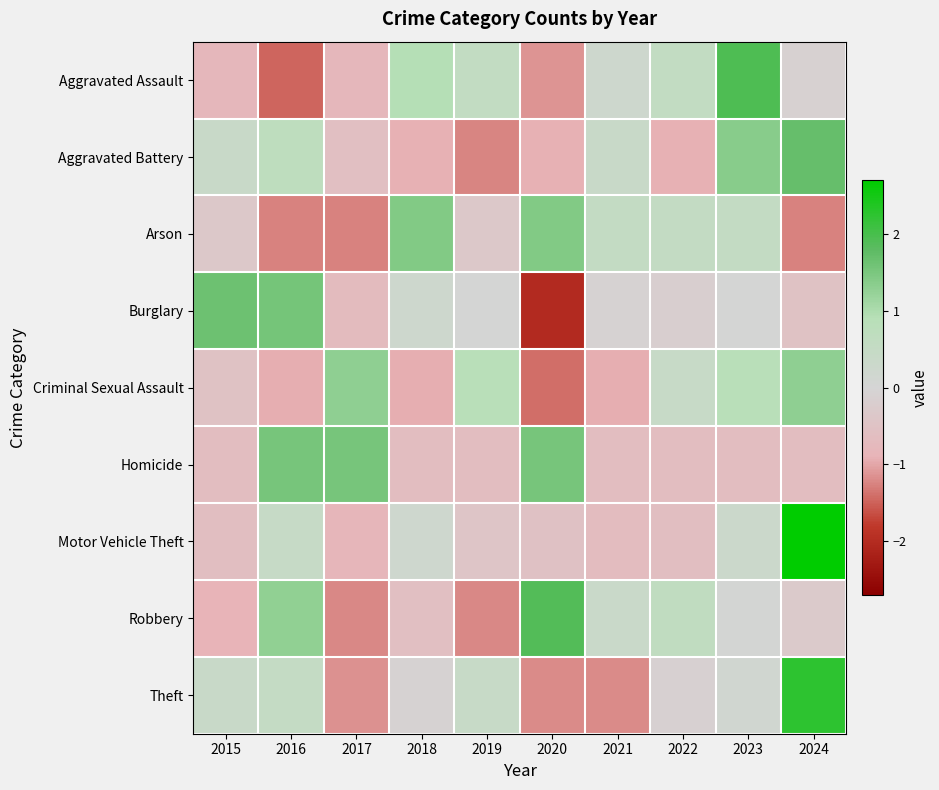

At how many categories does at least one series exceed 0?

10